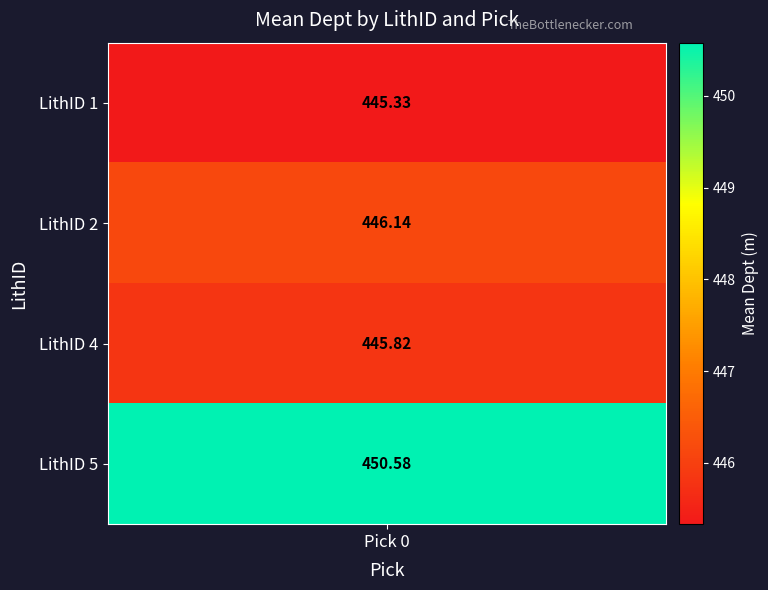

How many series are shown in this chart?

4